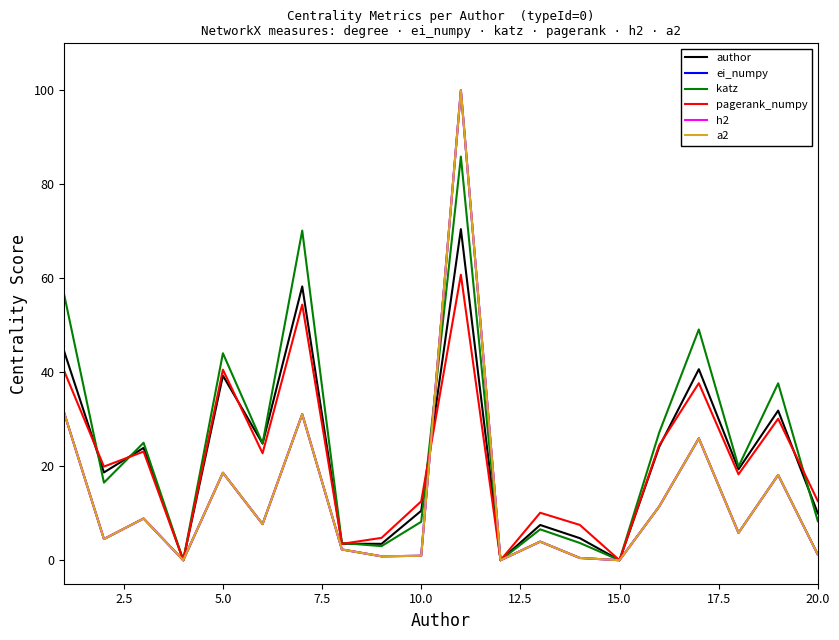

How many interior local peaks does the h2 series have?

7